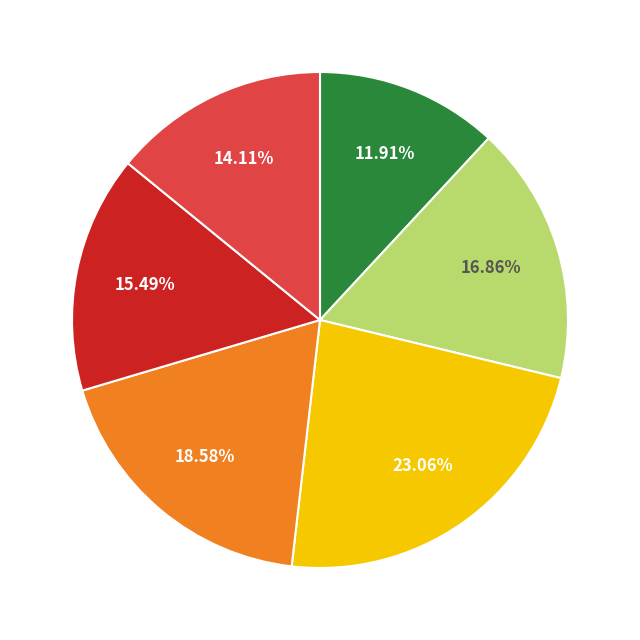

Does any single category account for the majority?

No